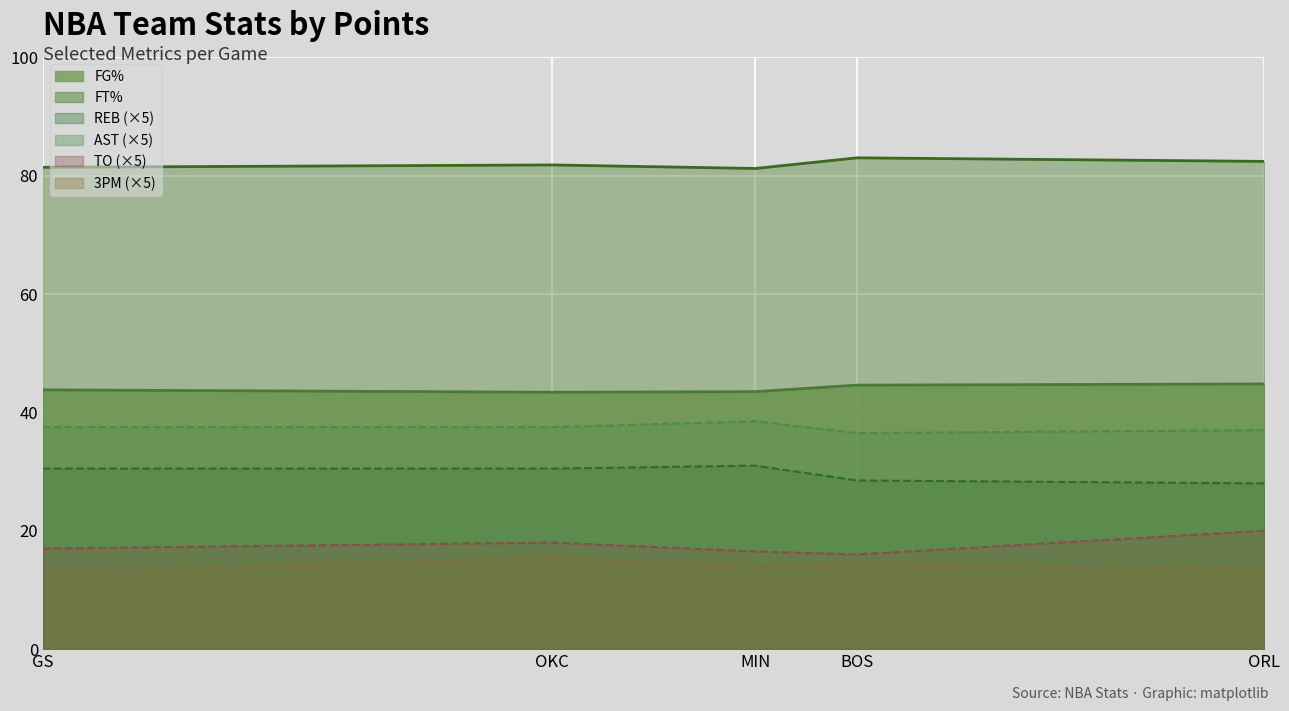

Is it true that AST equals 37.5 at OKC?

True